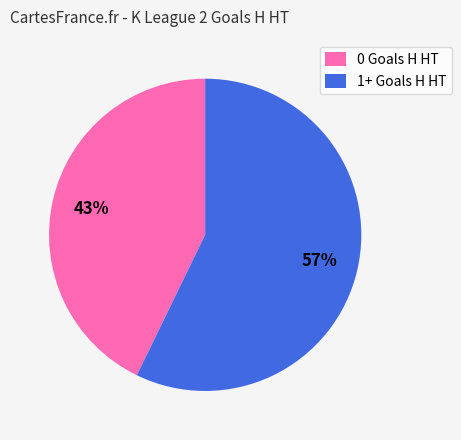

Is the sum of 1+ Goals H HT and 0 Goals H HT greater than half?

Yes